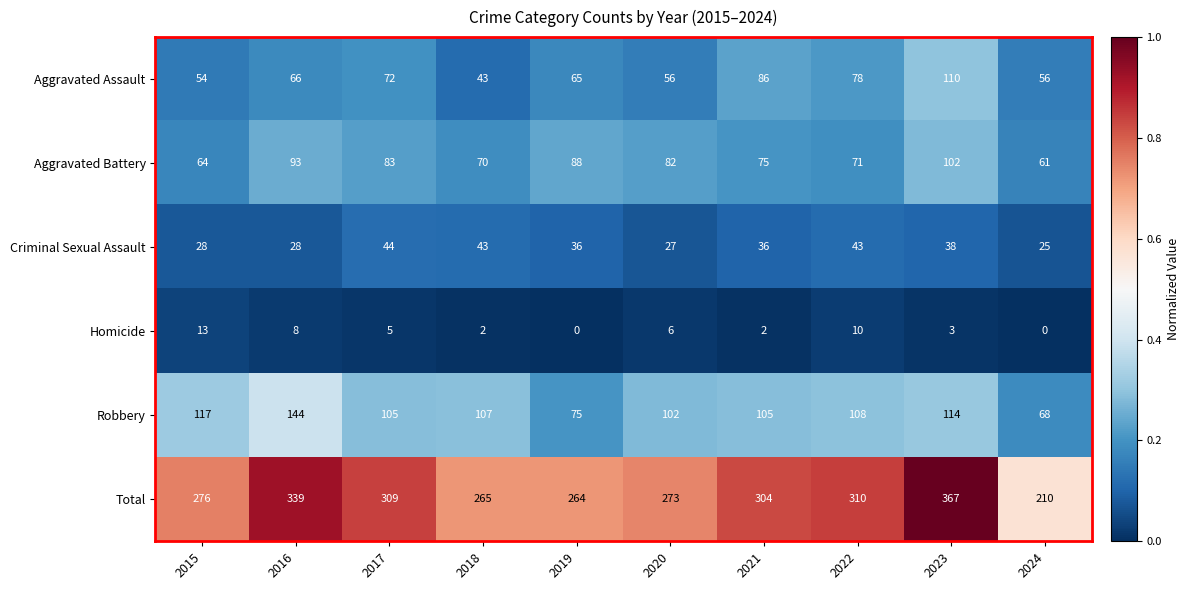

True or false: Aggravated Assault has a value of 90 at 2024.

False